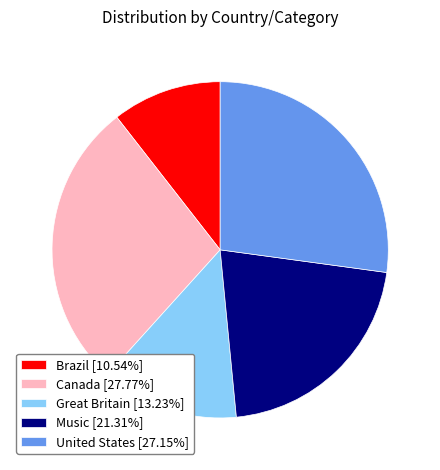

Which has a higher value, Music or United States?

United States